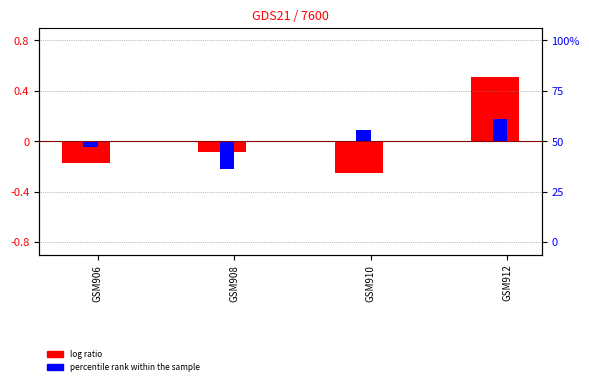

Reading right to left, what are all the values shown in this chart?

log ratio: 0.5	-0.3	-0.1	-0.2
percentile rank within the sample: 0.2	0.1	-0.2	-0.0